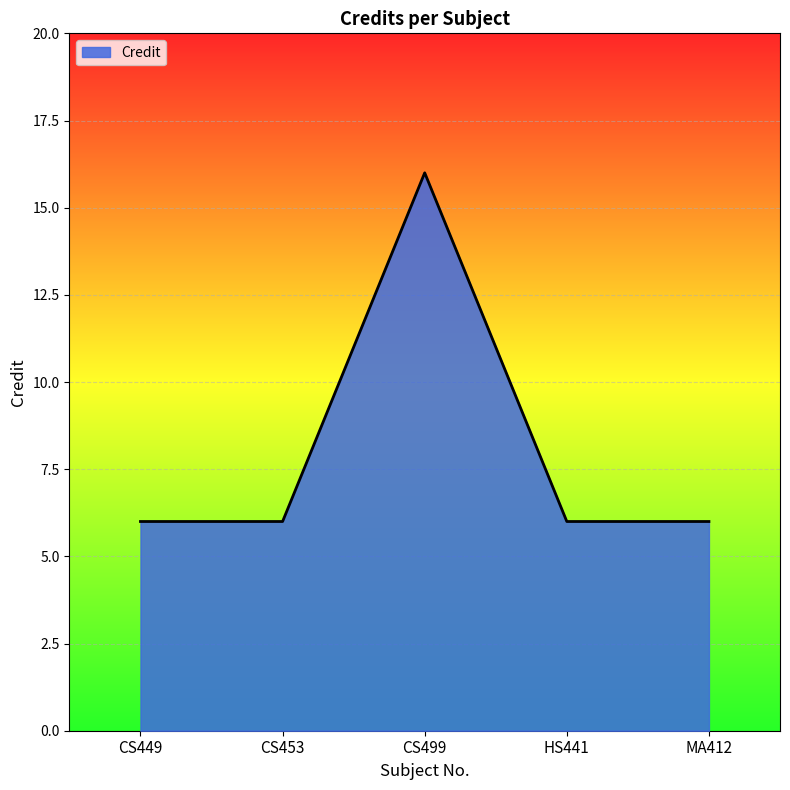

How many series are shown in this chart?

1